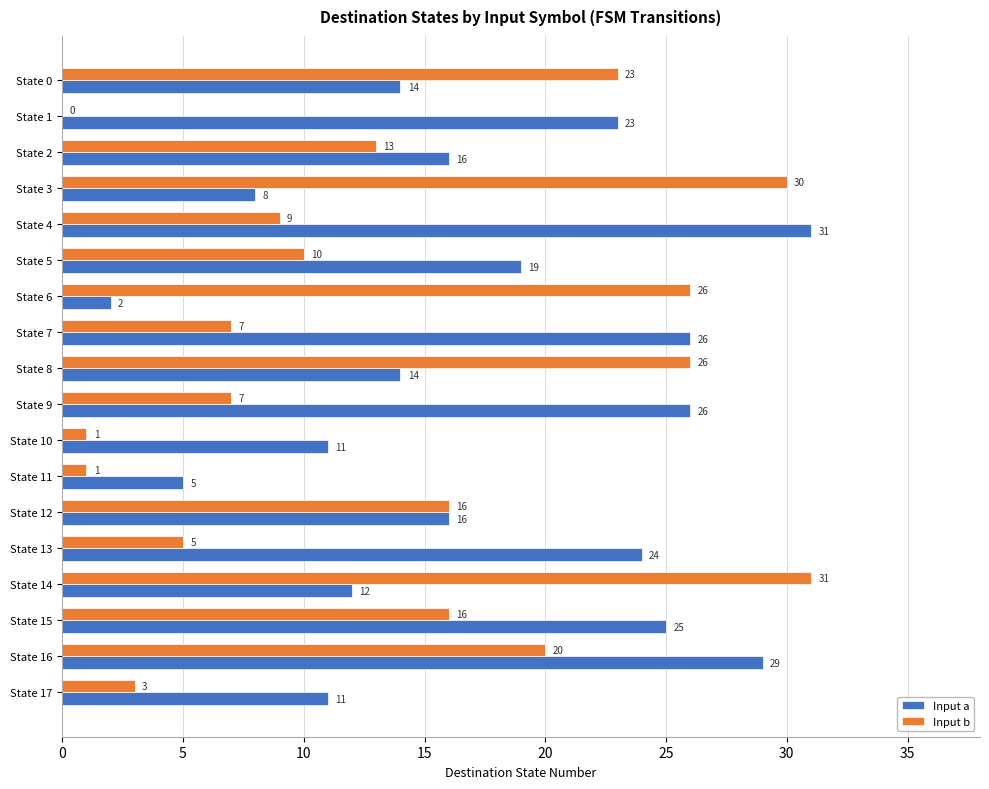

The Input b series shows 10 at State 5. True or false?

True